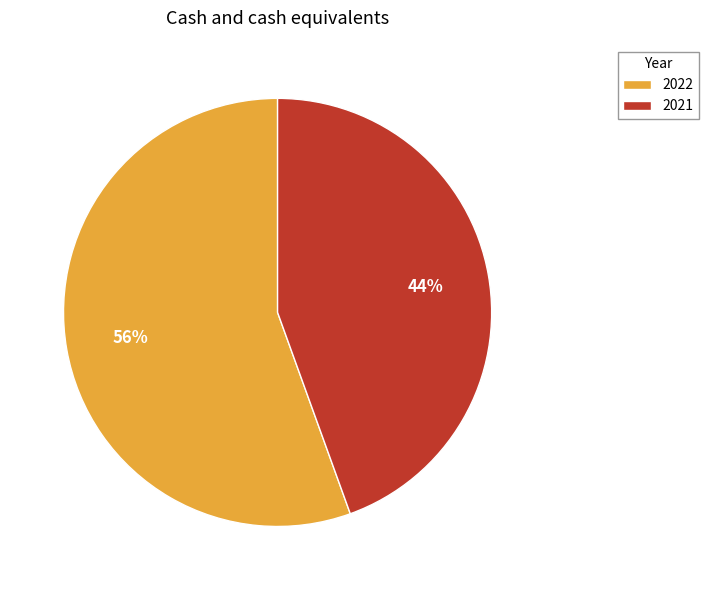

Is the sum of 2022 and 2021 greater than half?

Yes